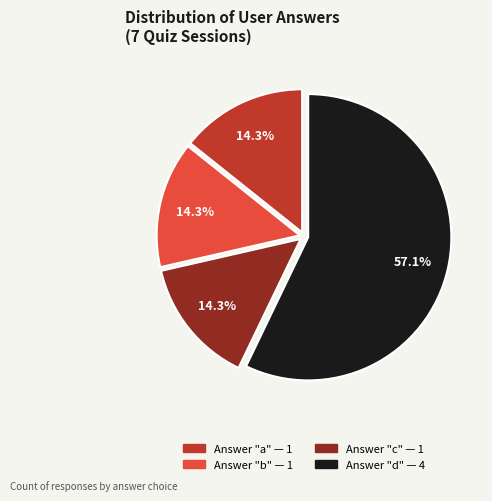

How many slices are in this pie chart?

4